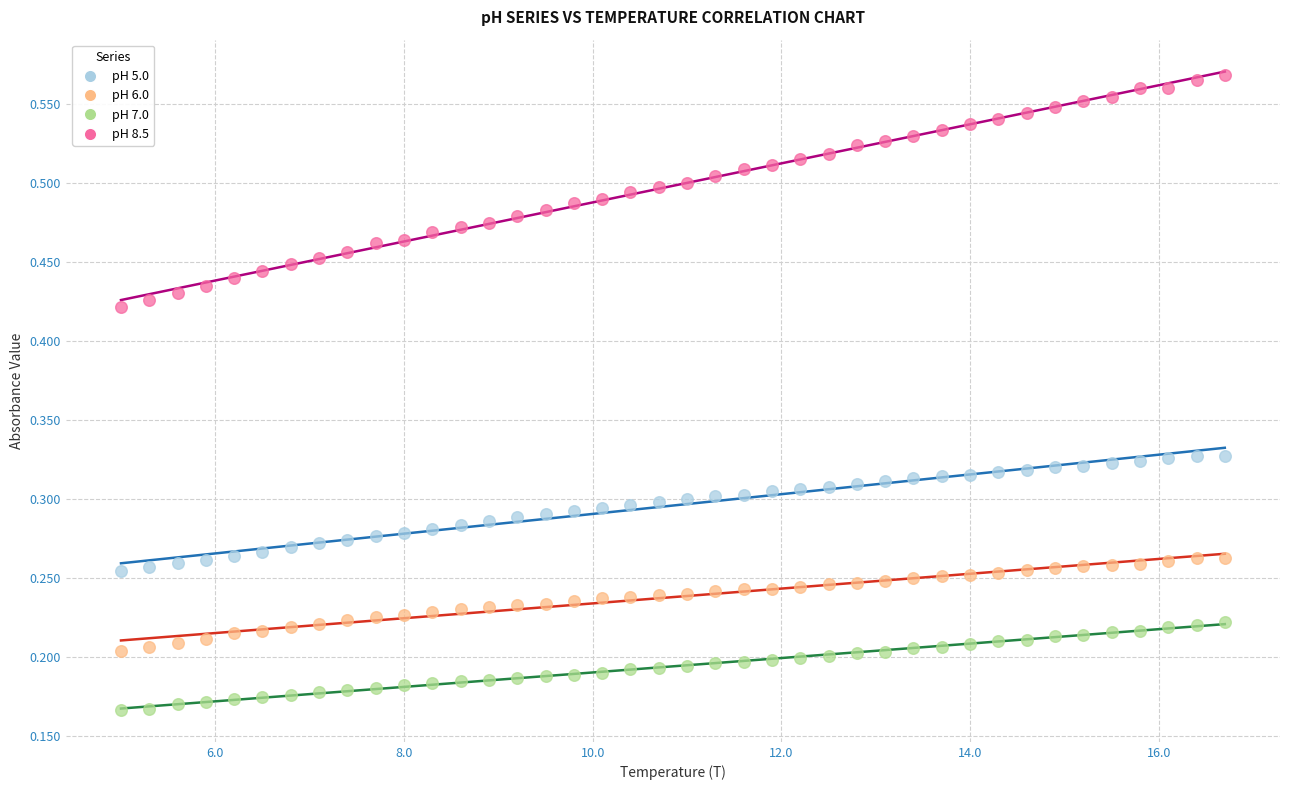

Which series contains the lowest Y value?

pH 7.0